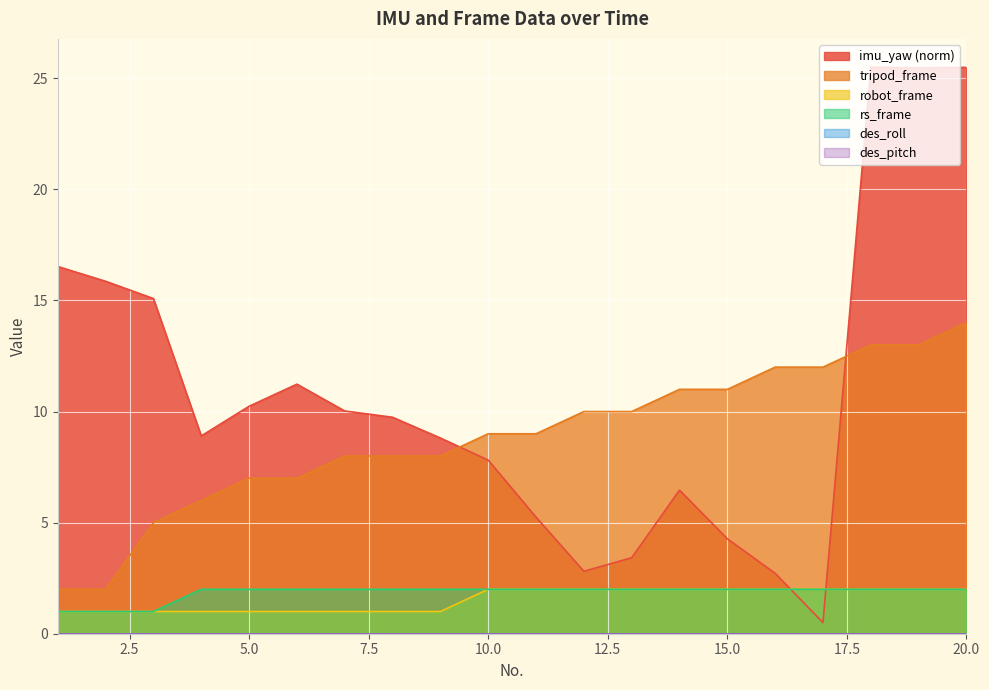

What is the average value of the imu_yaw series?

10.8